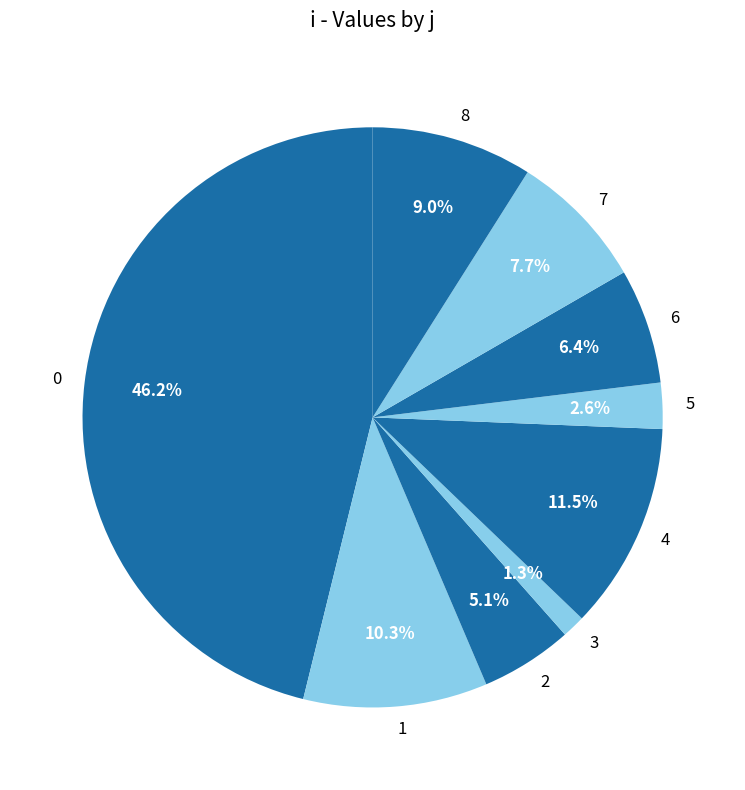

Between 2 and 5, which is larger?

2